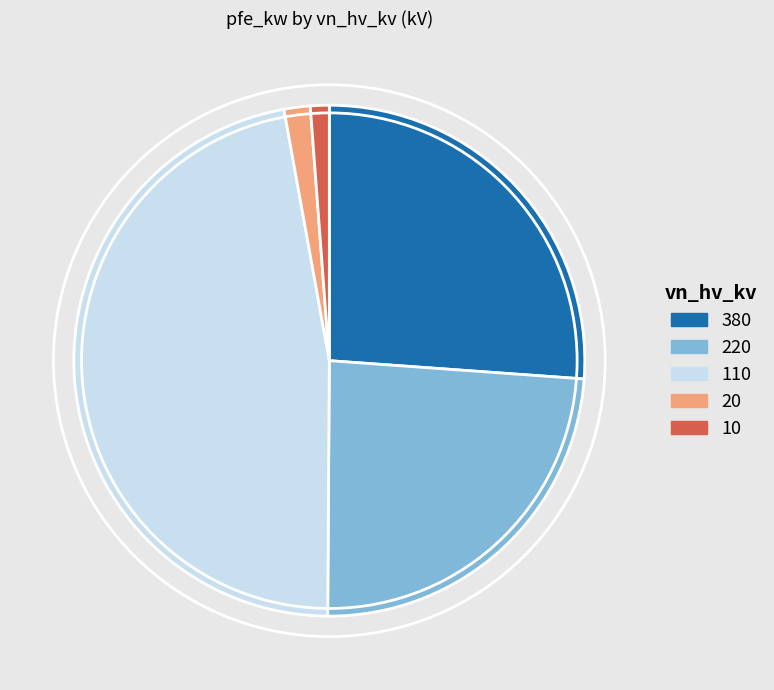

The 10 slice represents 1% of the pie. True or false?

True